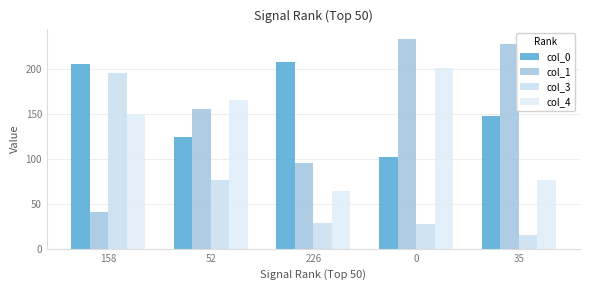

Count the number of categories in the chart.

5